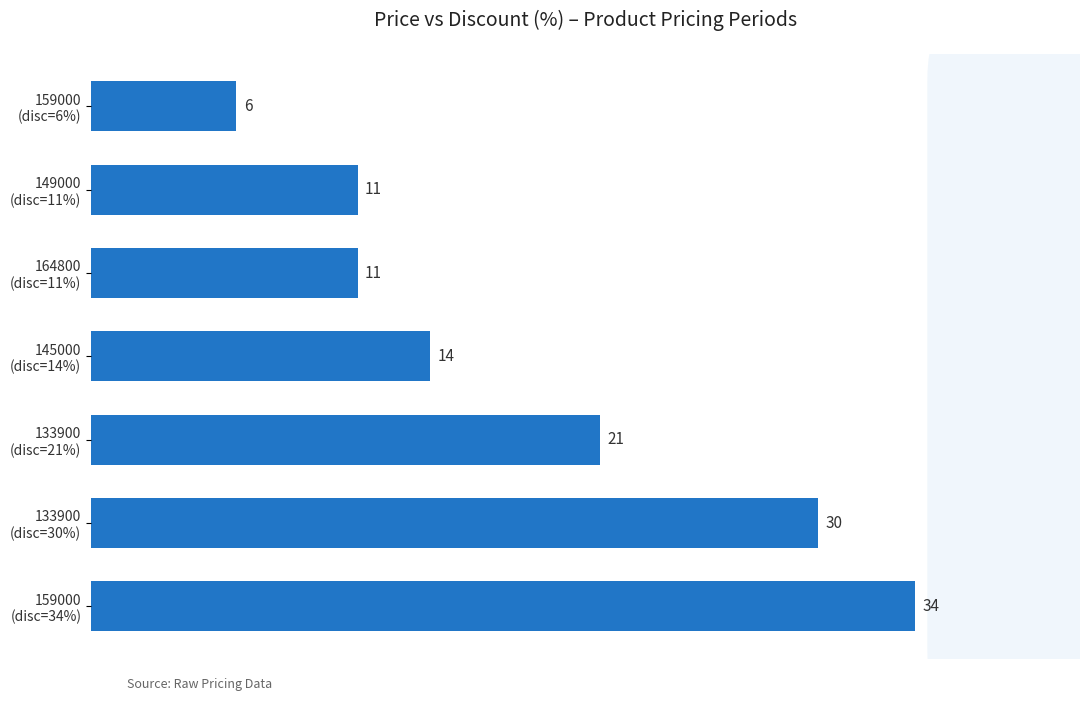

What is the minimum value shown in the chart?

6